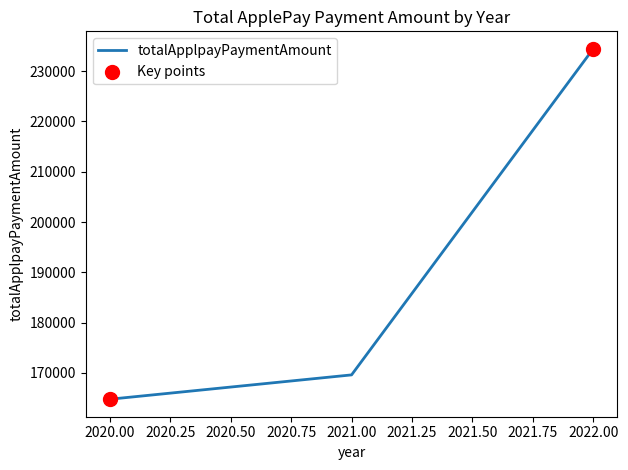

What is the change in value from 2020.00 to 2021.00?

+4831.5